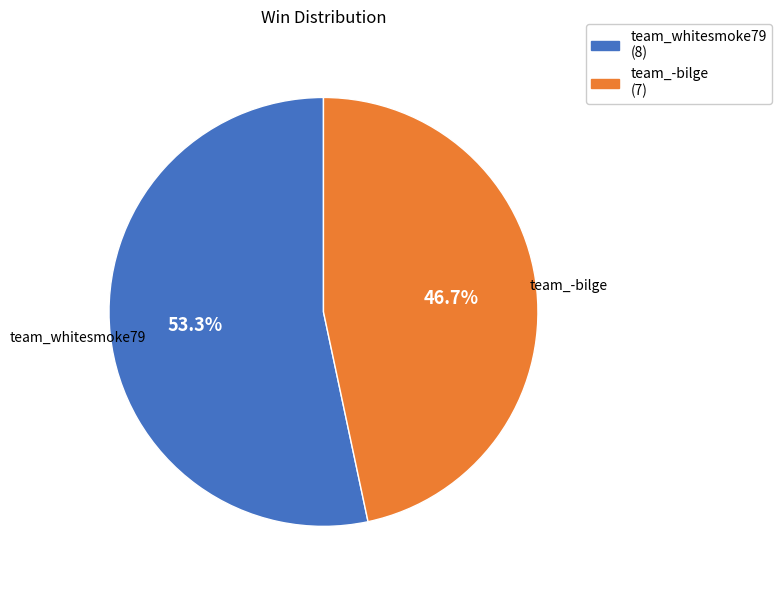

Is there any slice that represents more than half of the pie?

Yes